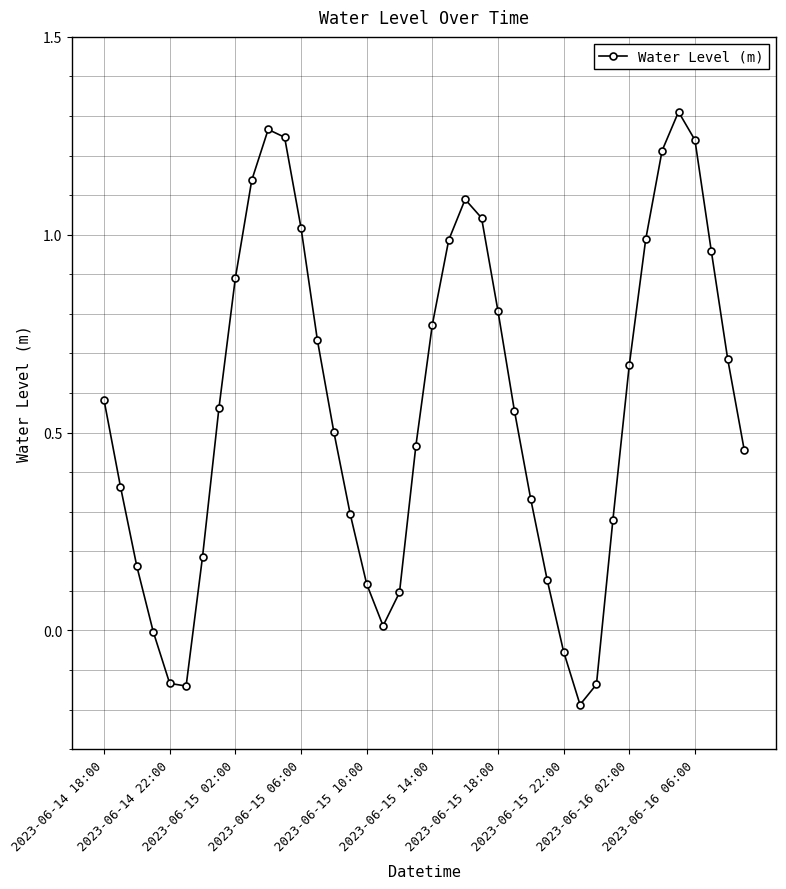

What is the difference between the second highest and second lowest values?

1.4